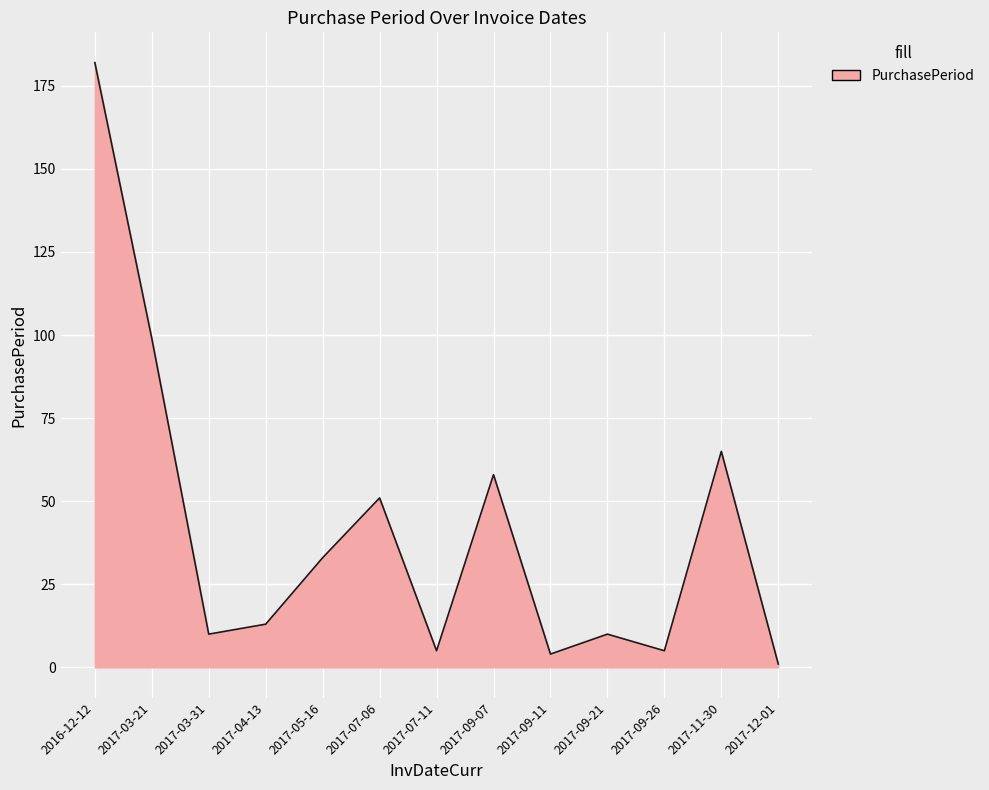

What is the difference between the second highest and second lowest values?

95